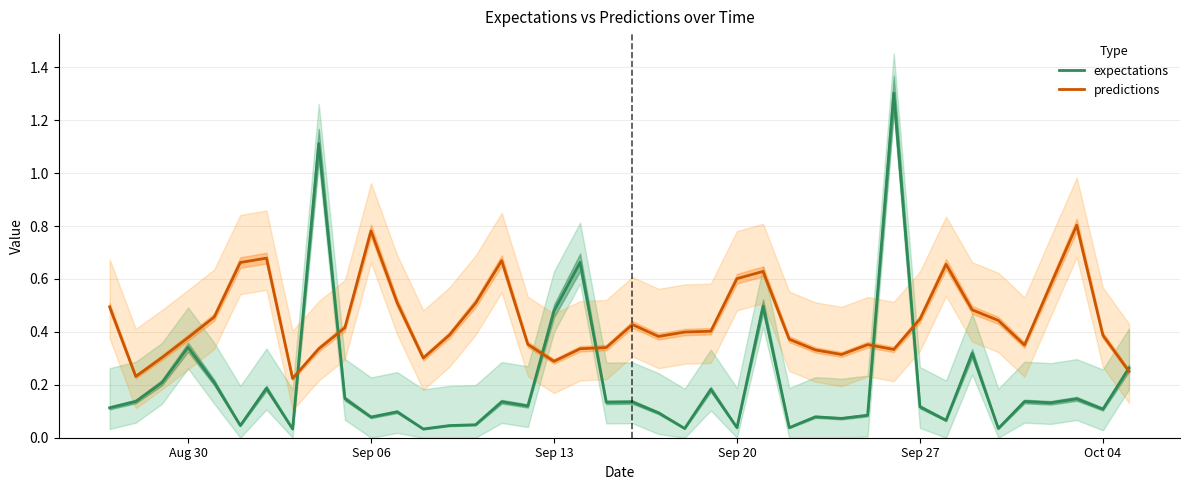

Is it true that predictions equals 0.4 at Oct 04?

True